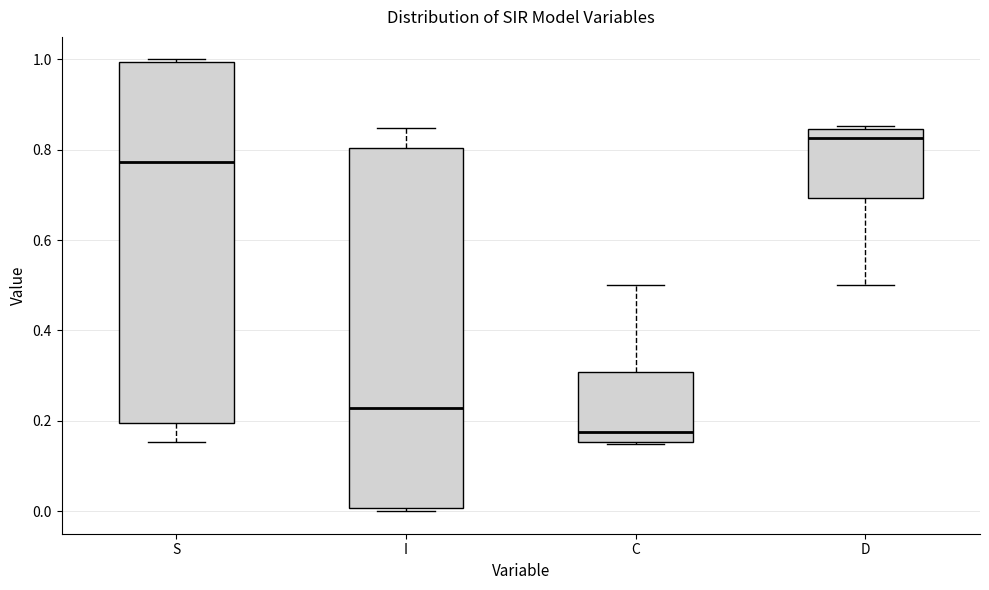

Which box's median line is the lowest?

C